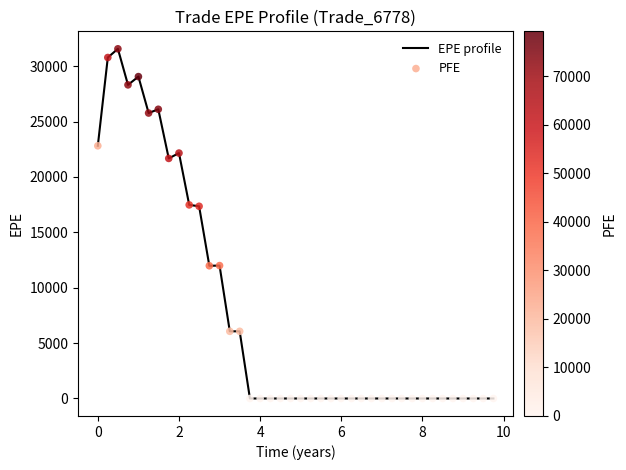

What is the maximum value shown in the chart?

31560.5